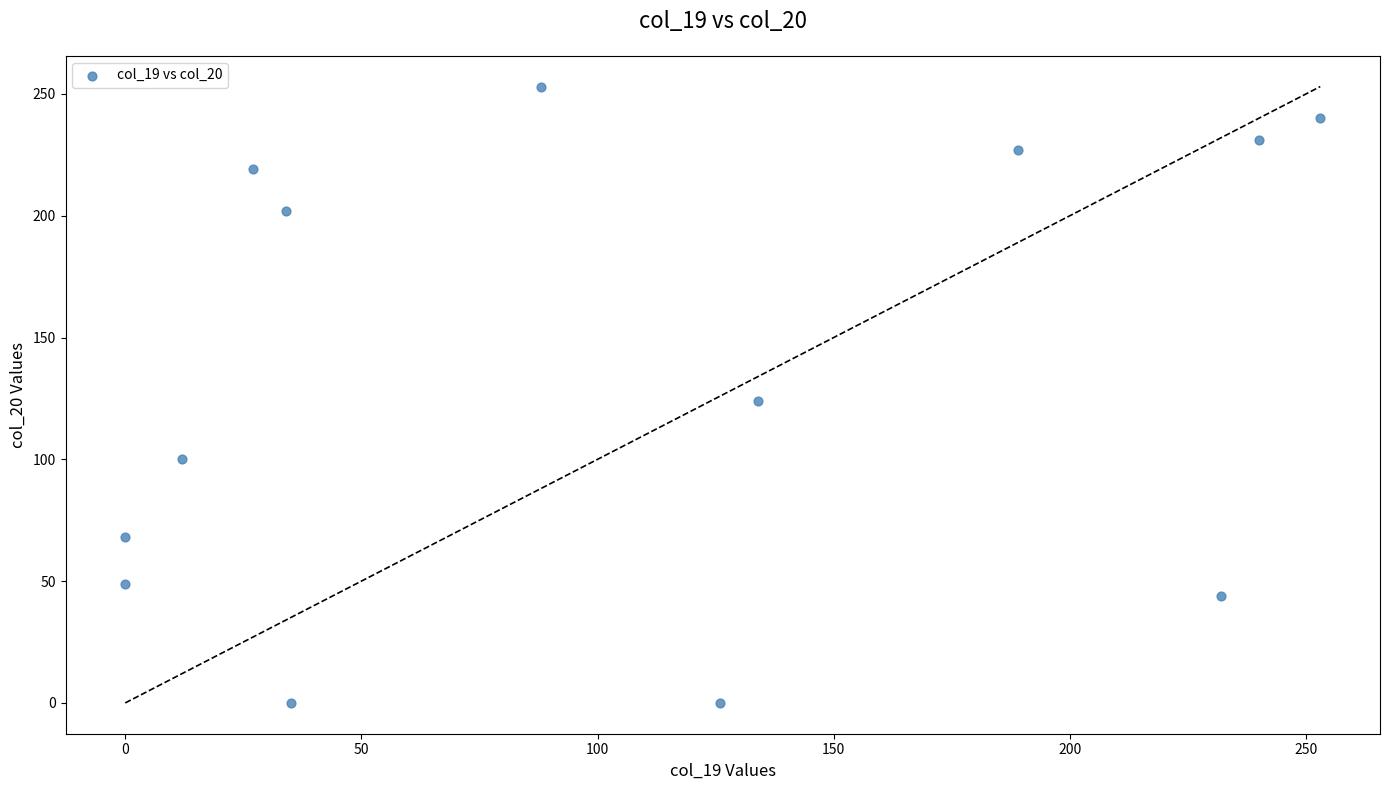

What is the range of Y values (max minus min)?

253